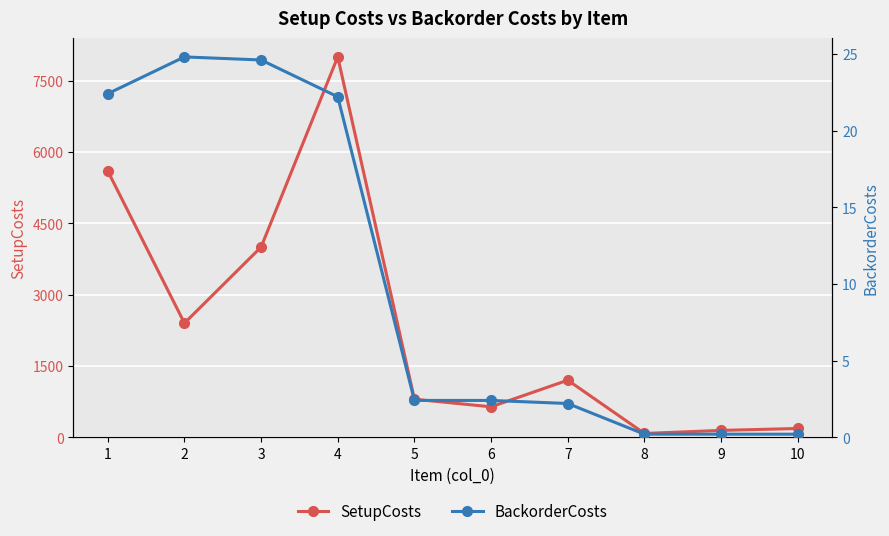

Rank the series at 6 from highest to lowest value.

SetupCosts, BackorderCosts